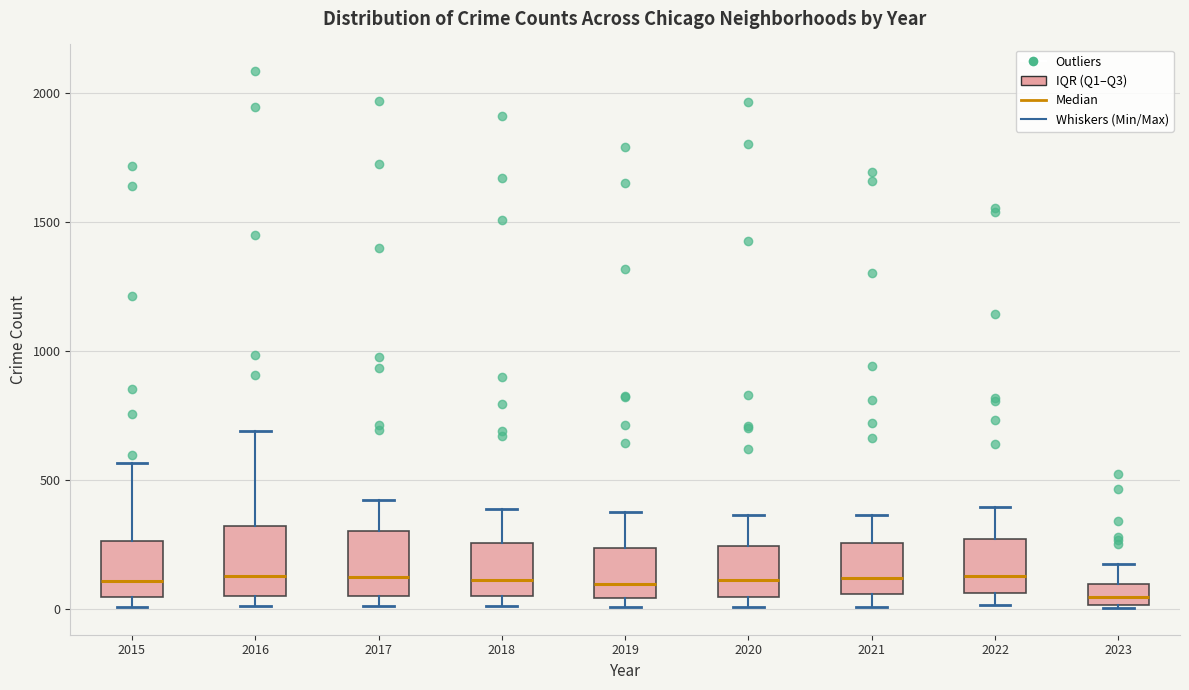

Reading left to right, read every box against the y-axis: the position of its median line, the range the box covers, and the ends of its whiskers. The values are not printed on the chart, so give them approximately, as read against the axis.

2015: median 100, box 50 to 250, whiskers 0 to 550
2016: median 150, box 50 to 300, whiskers 0 to 700
2017: median 100, box 50 to 300, whiskers 0 to 400
2018: median 100, box 50 to 250, whiskers 0 to 400
2019: median 100, box 50 to 250, whiskers 0 to 400
2020: median 100, box 50 to 250, whiskers 0 to 350
2021: median 100, box 50 to 250, whiskers 0 to 350
2022: median 150, box 50 to 250, whiskers 0 to 400
2023: median 50, box 0 to 100, whiskers 0 to 150